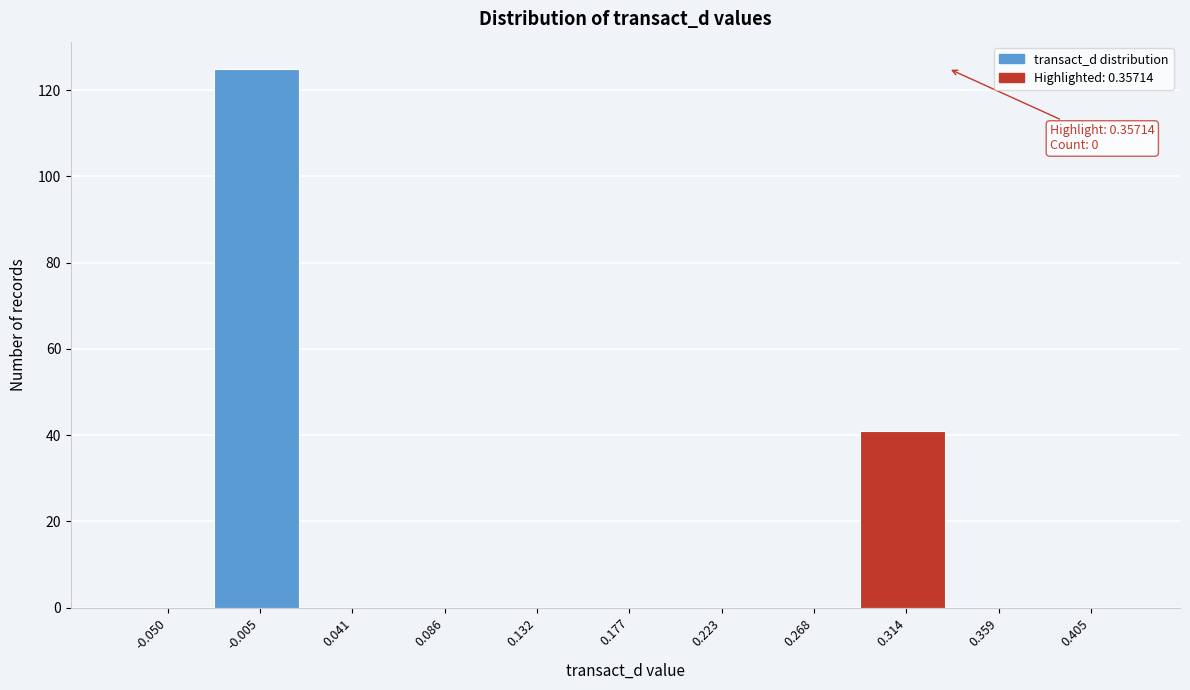

Reading left to right, transcribe all the data shown in this chart.

-0.050=0	-0.005=125	0.041=0	0.086=0	0.132=0	0.177=0	0.223=0	0.268=0	0.314=41	0.359=0	0.405=0